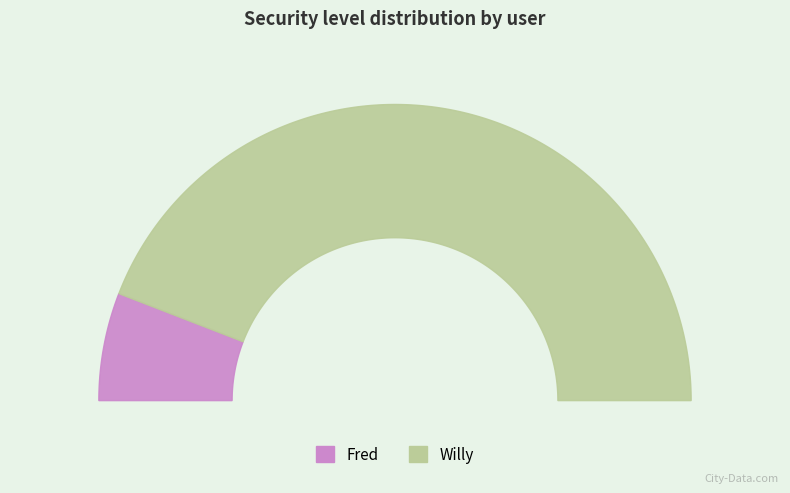

To the nearest percent, what is the difference between the Fred and Willy slice percentages?

76%